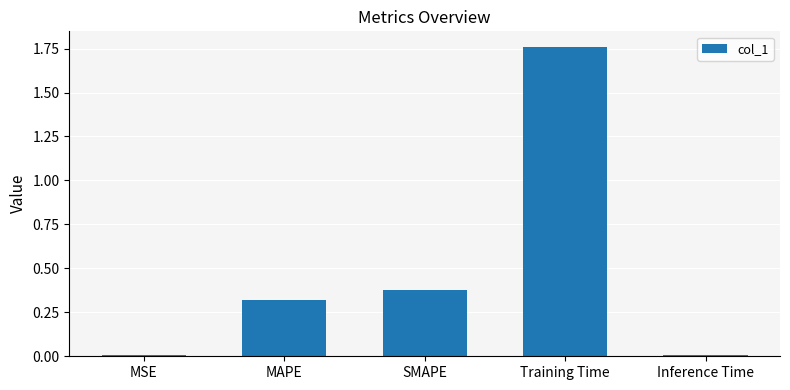

What is the change in value from Training Time to Inference Time?

-1.8